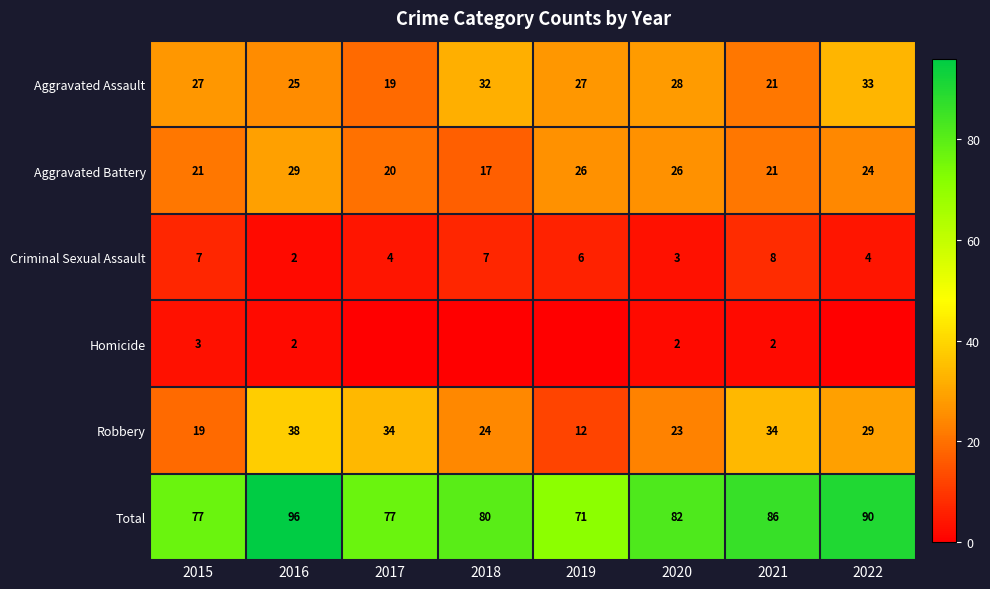

Is it true that Aggravated Battery equals 26 at 2018?

False